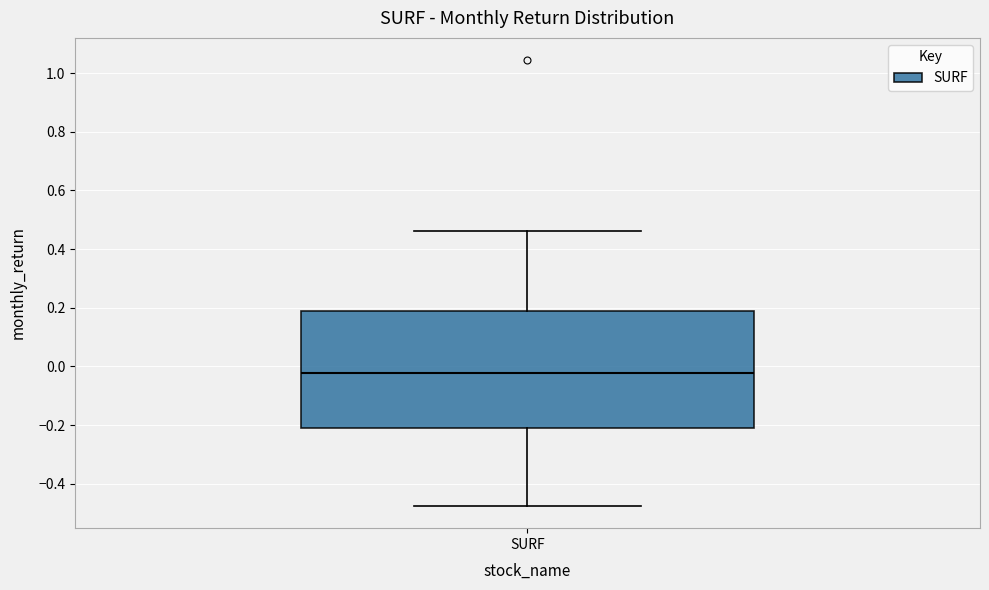

Where is the lower edge of the box for SURF on the y-axis? The values are not printed on the chart, so give them approximately, as read against the axis.

-0.20